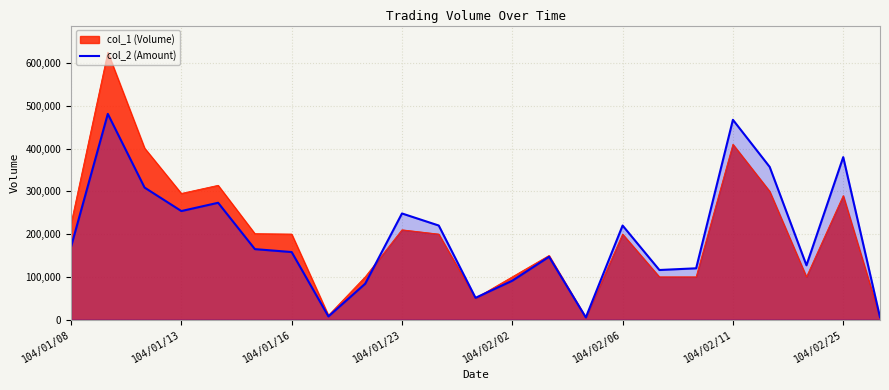

What value does the data have at 10, to the nearest 100?

220000